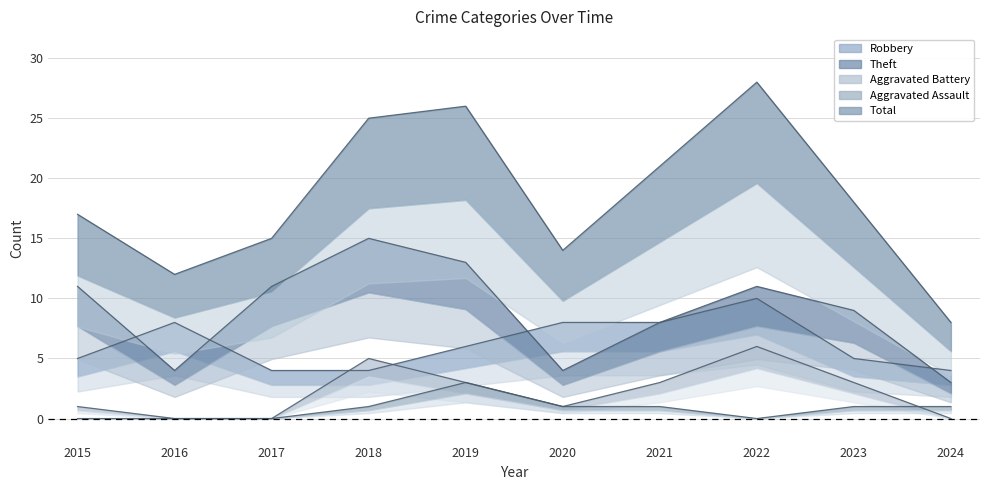

True or false: Total and Aggravated Assault cross at least once.

False